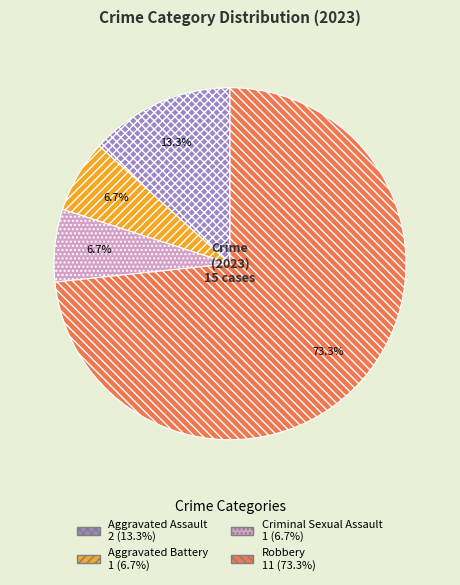

Is there any slice that represents more than half of the pie?

Yes